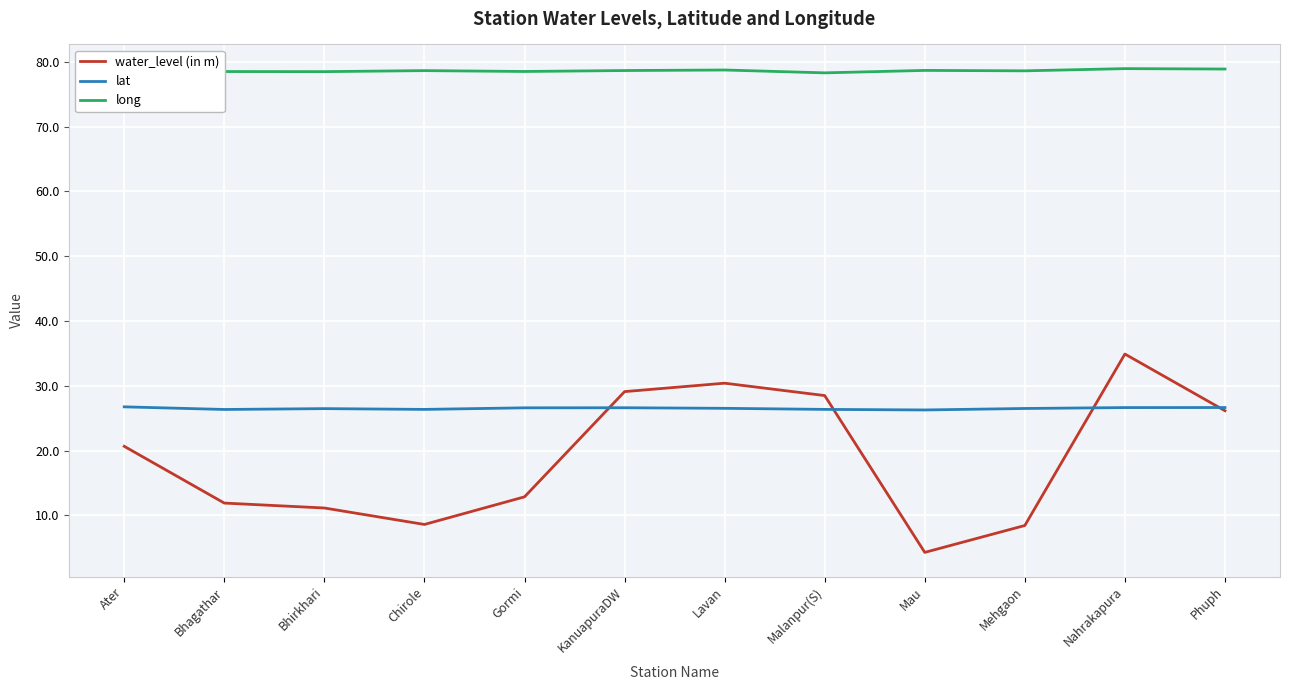

Which category has the lowest value across all series?

Mau